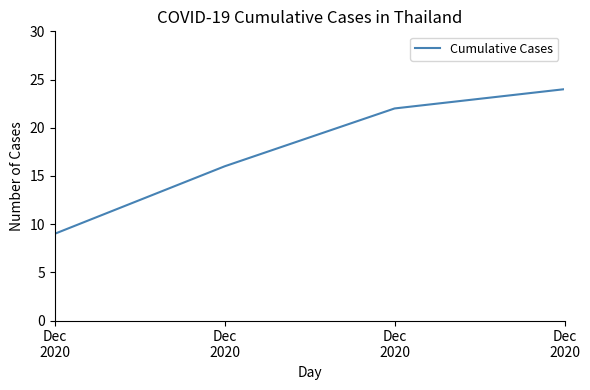

How many series are shown in this chart?

1